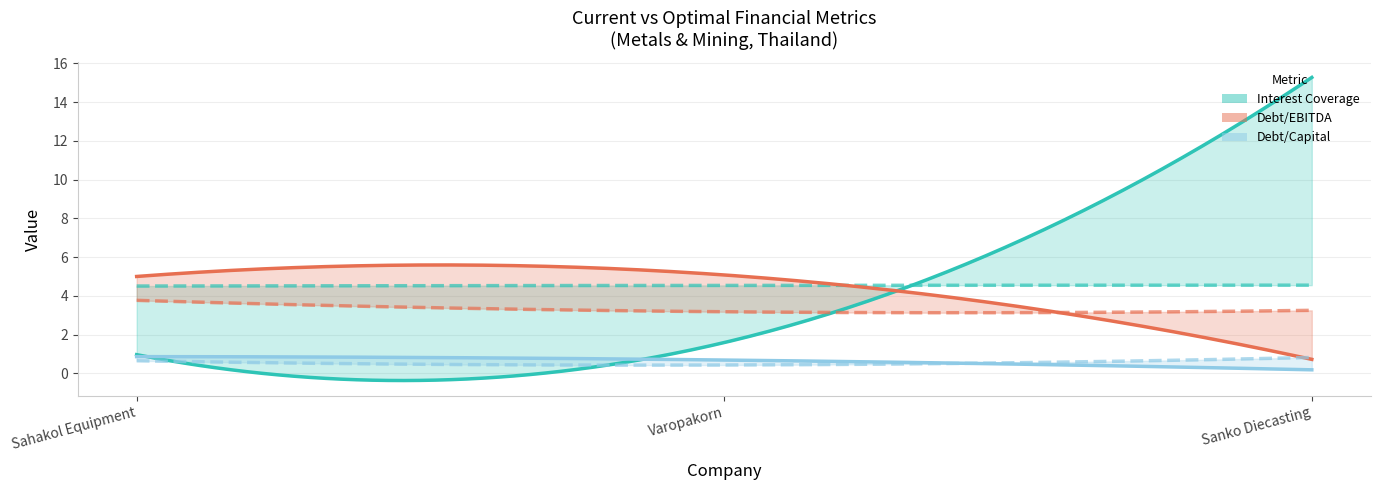

Which series has the largest total across all categories?

current_interest_coverage